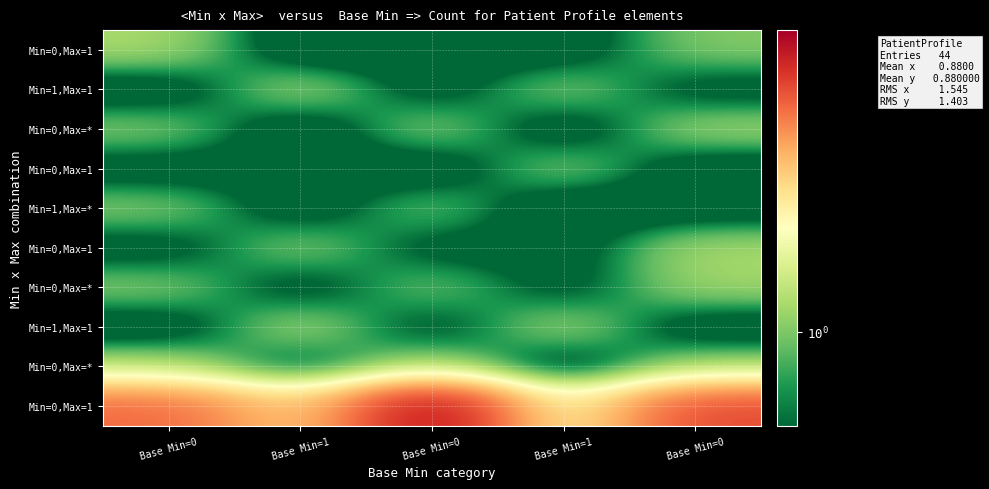

Which category has the highest value across all series?

Base Min=0